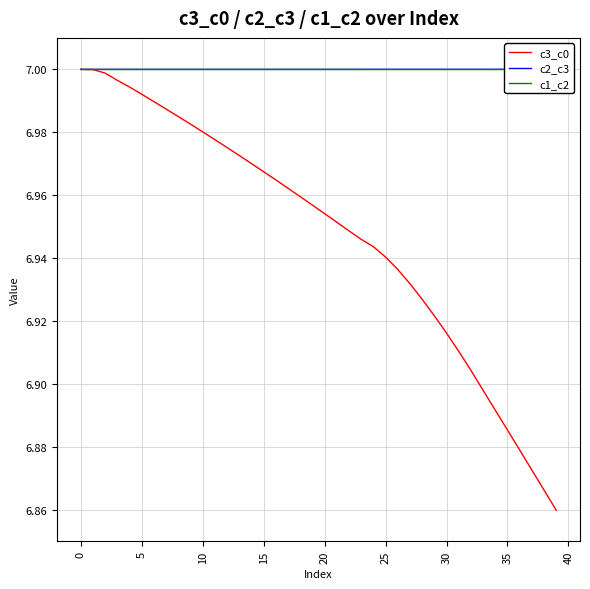

Is it true that c3_c0 equals 2.9 at 20?

False